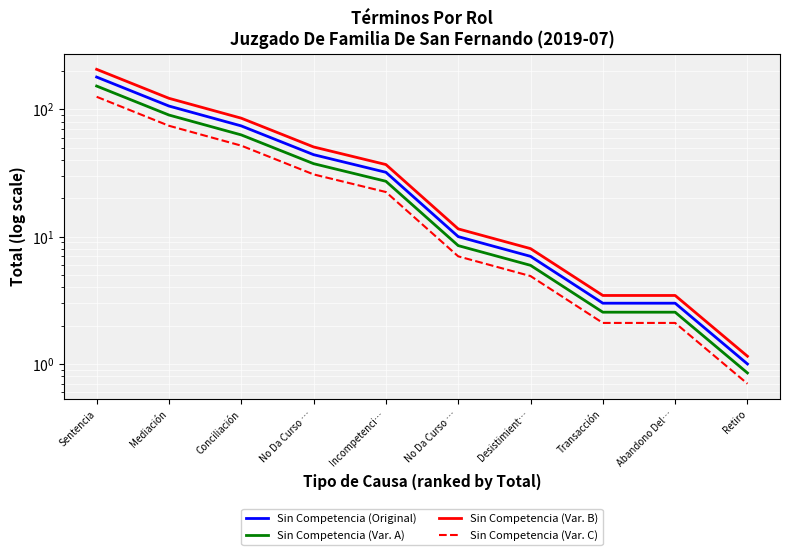

True or false: Sin Competencia (Var. A) has a value of 0.8 at Retiro.

True